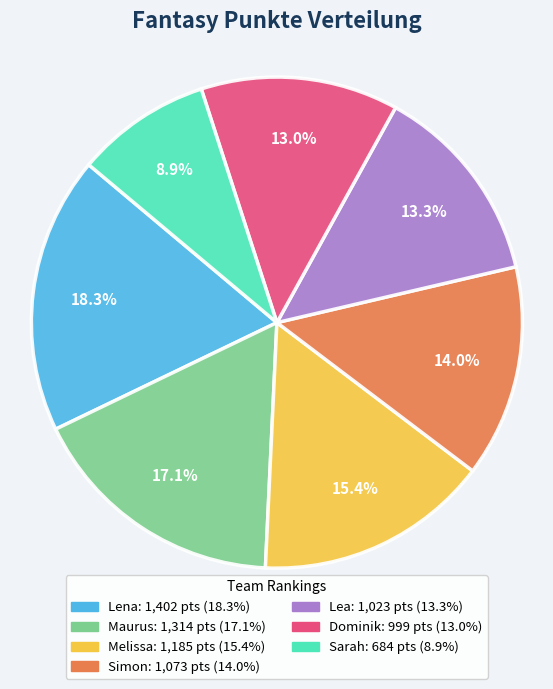

Is Sarah the majority of the pie?

No